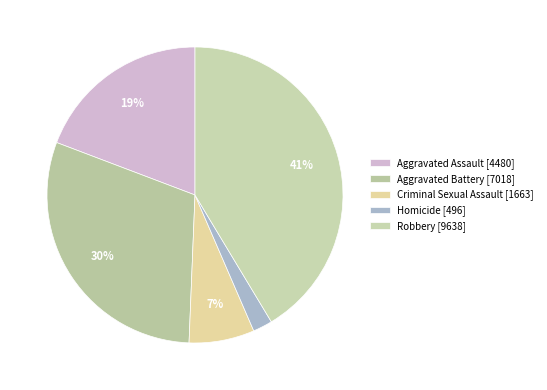

To the nearest percent, what is the difference between the Aggravated Assault and Homicide slice percentages?

17%